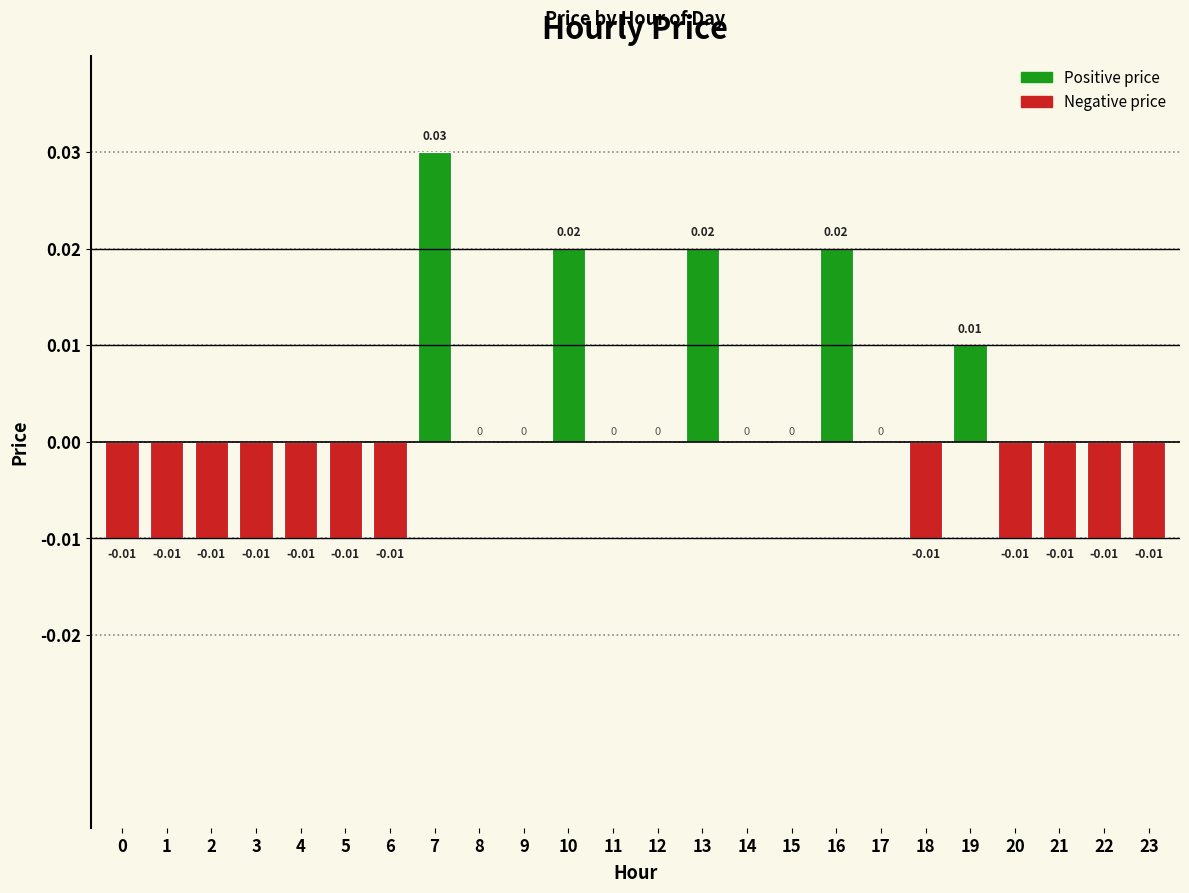

Which has a higher value, 20 or 9?

9